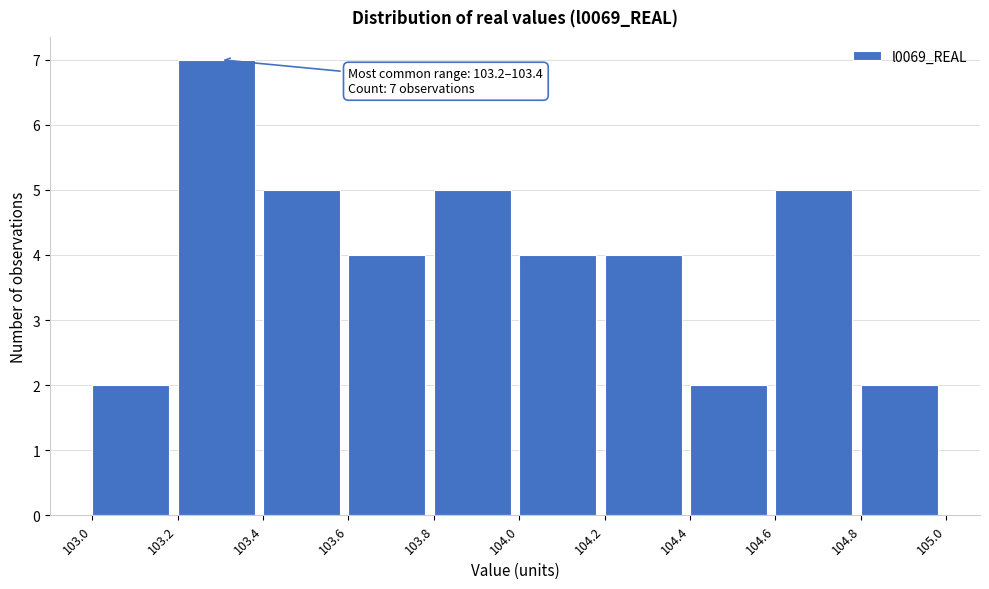

Over which range of the x-axis is the bar tallest?

103.2 to 103.4